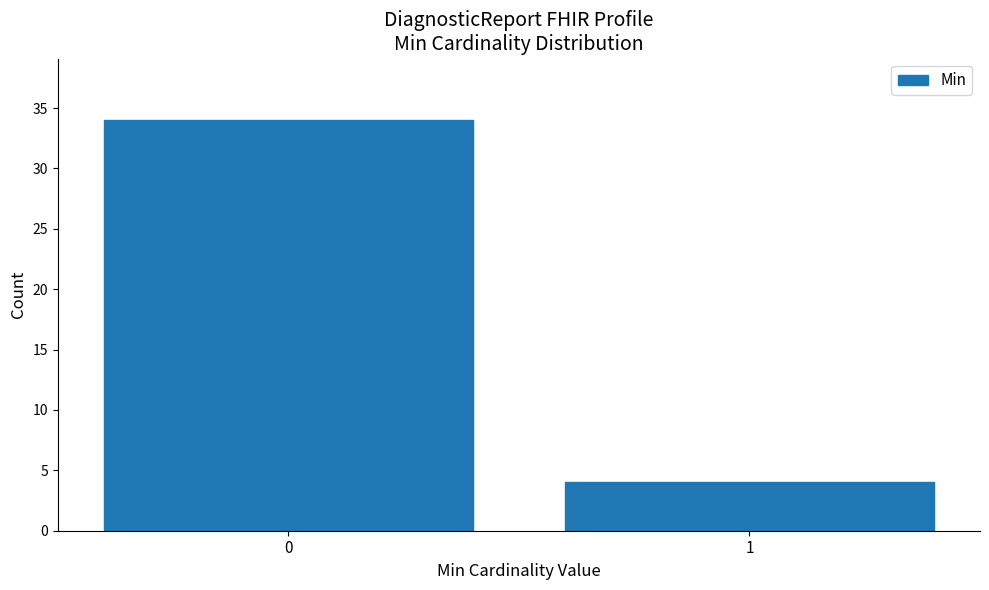

Reading left to right, transcribe all the data shown in this chart.

34	4